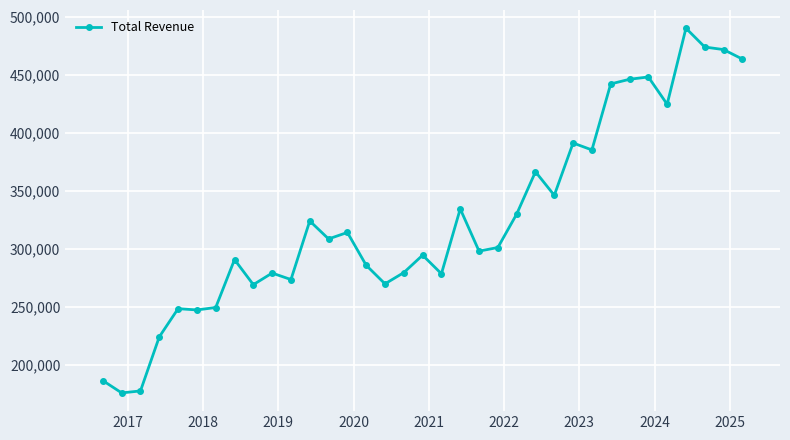

How many categories are shown in the chart?

35